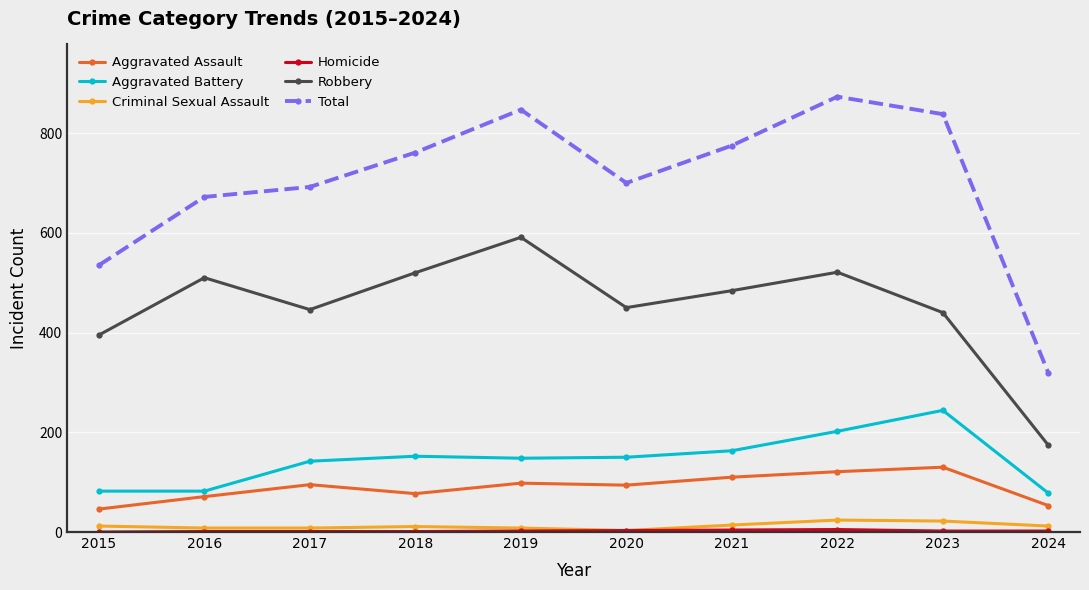

Is the value of Aggravated Battery at 2015 greater than the value of Criminal Sexual Assault at 2024?

Yes